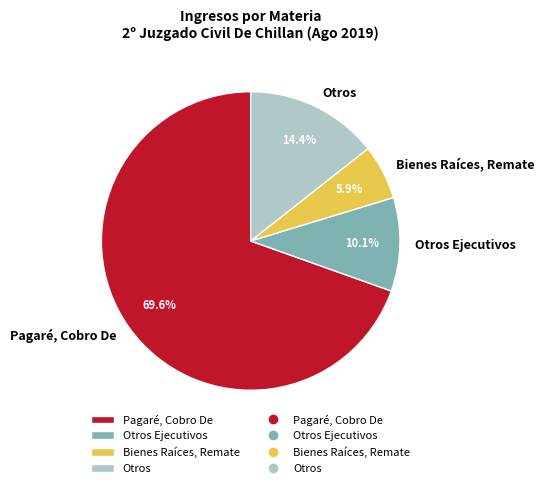

What is the ratio of the value at Otros to the value at Otros Ejecutivos?

1.4